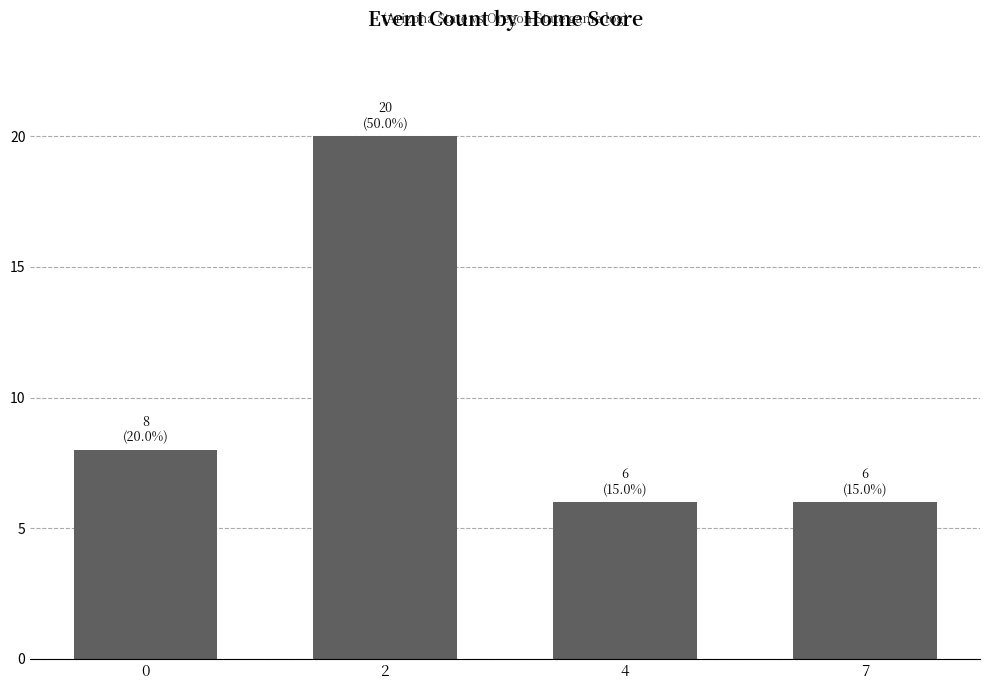

How many bars are there in total?

4